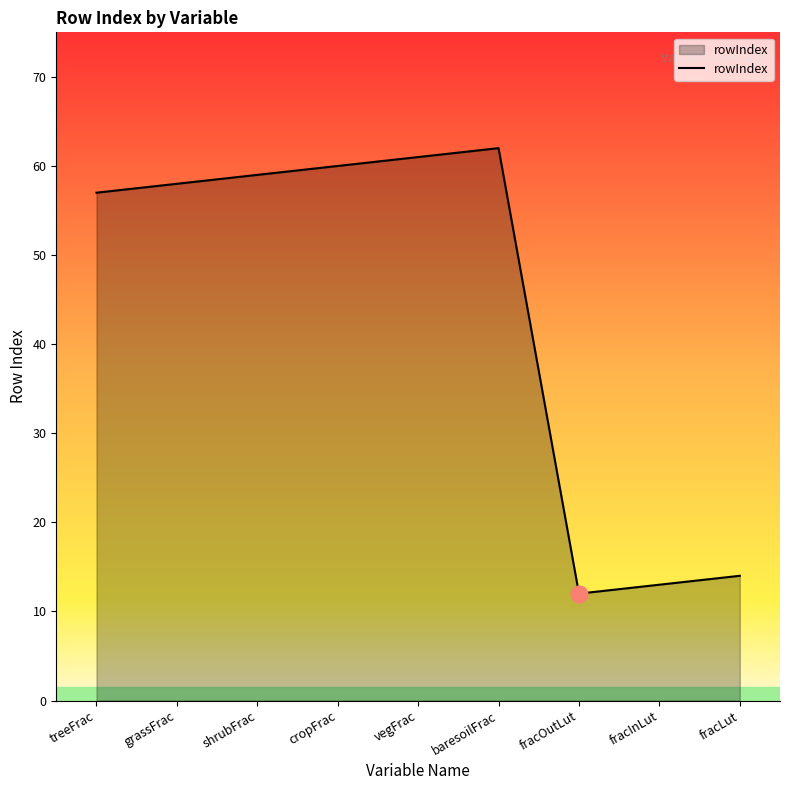

True or false: the data shows 61 at vegFrac.

True